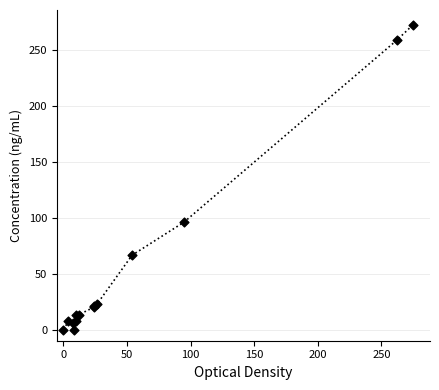

What Y value in the scatter plot is closest to 135?

95.9